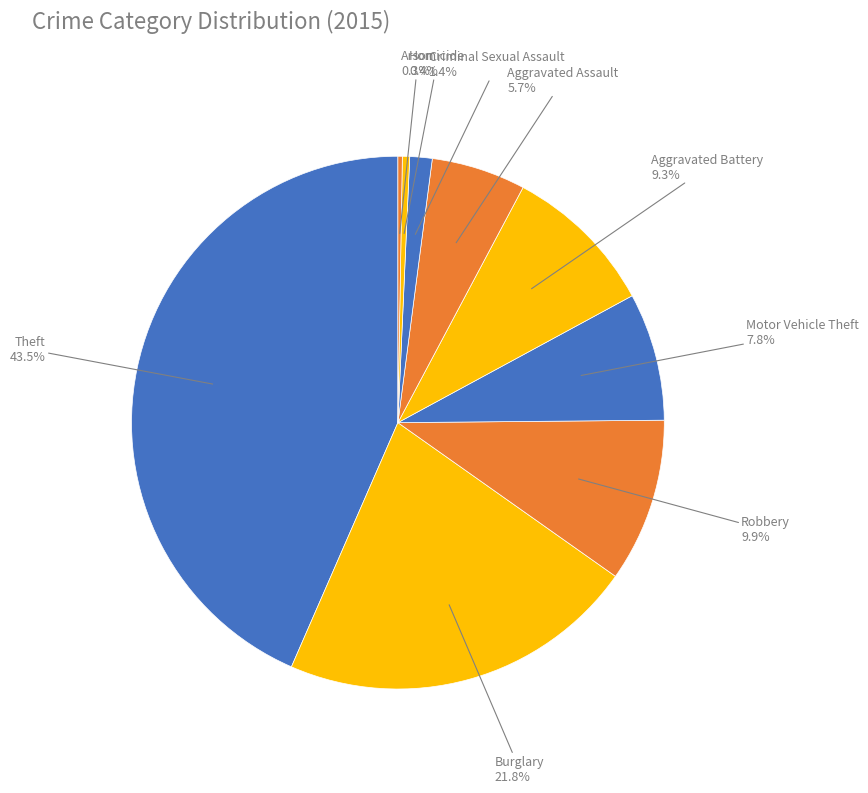

How many segments does this pie chart have?

9